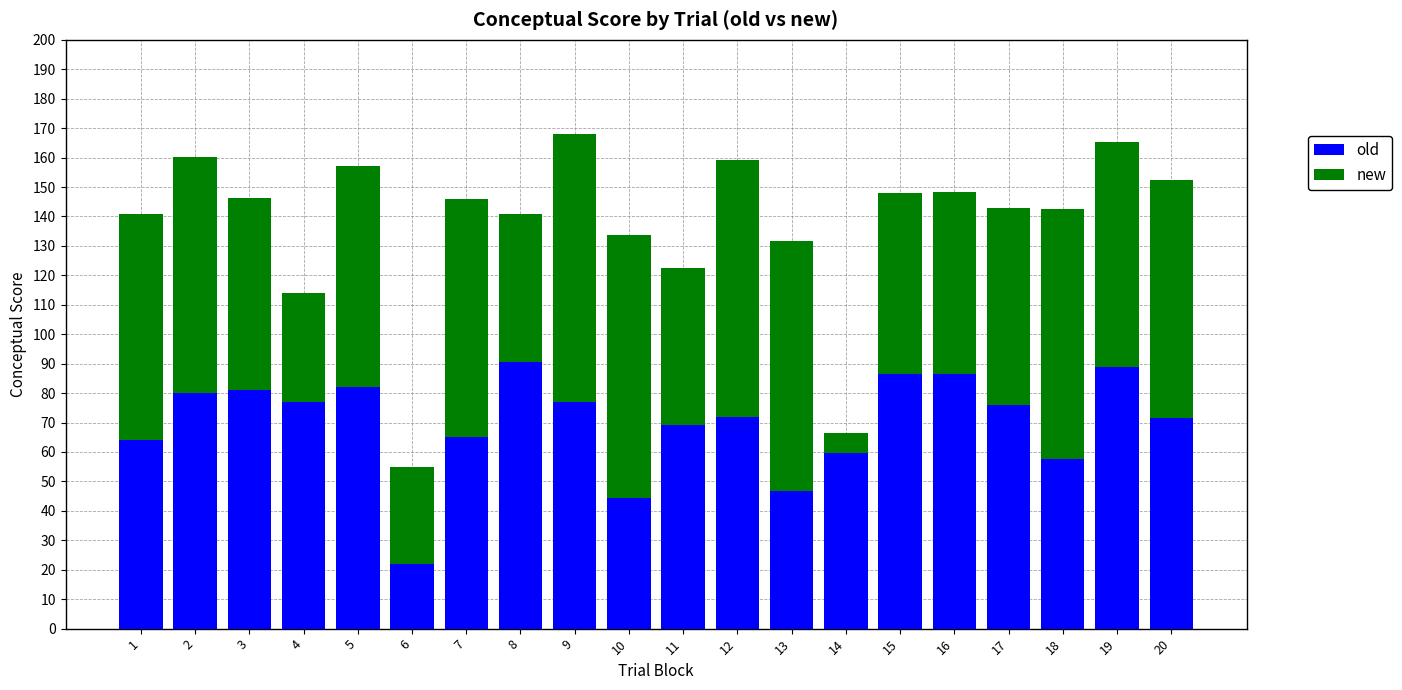

What is the total value across all series at 11?

122.5